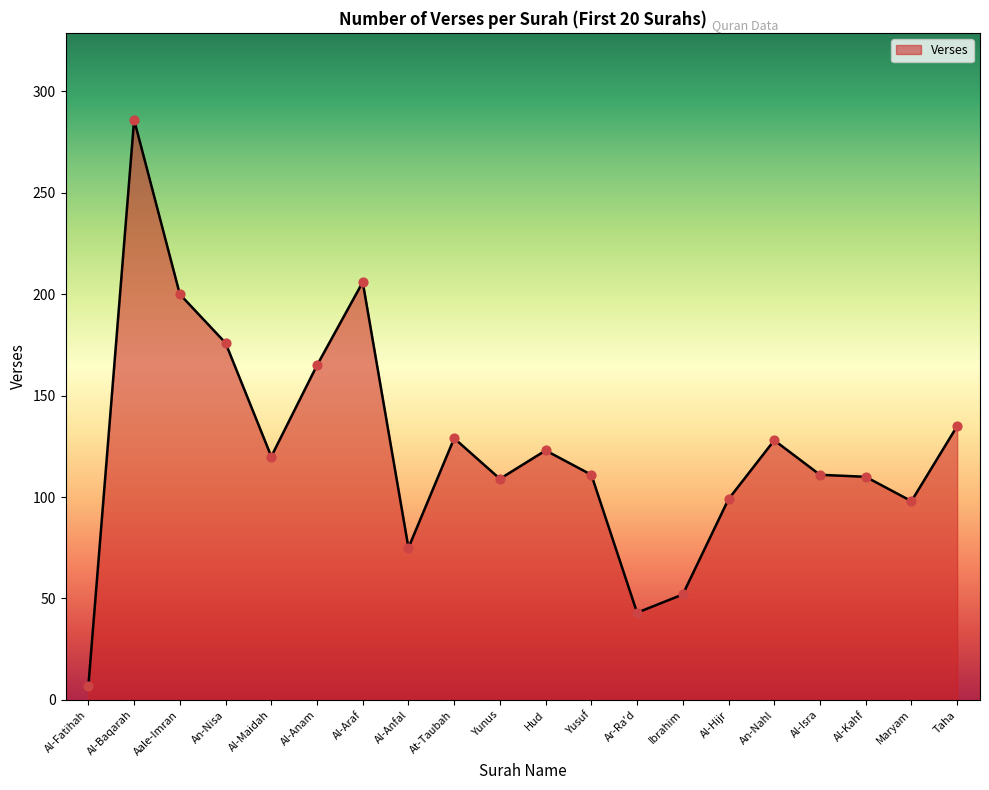

What is the ratio of the value at Al-Hijr to the value at At-Taubah?

0.8